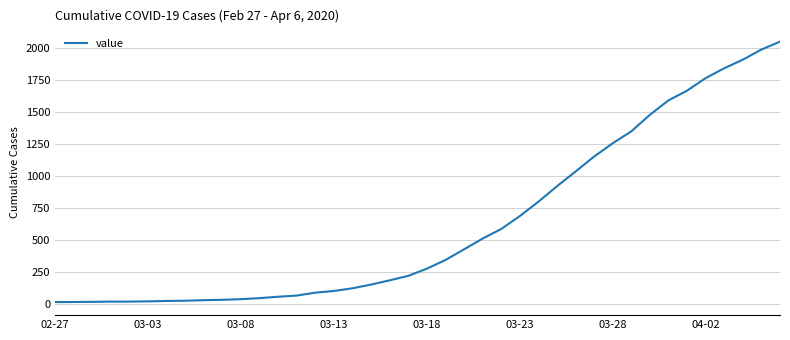

What is the greatest value displayed?

2048